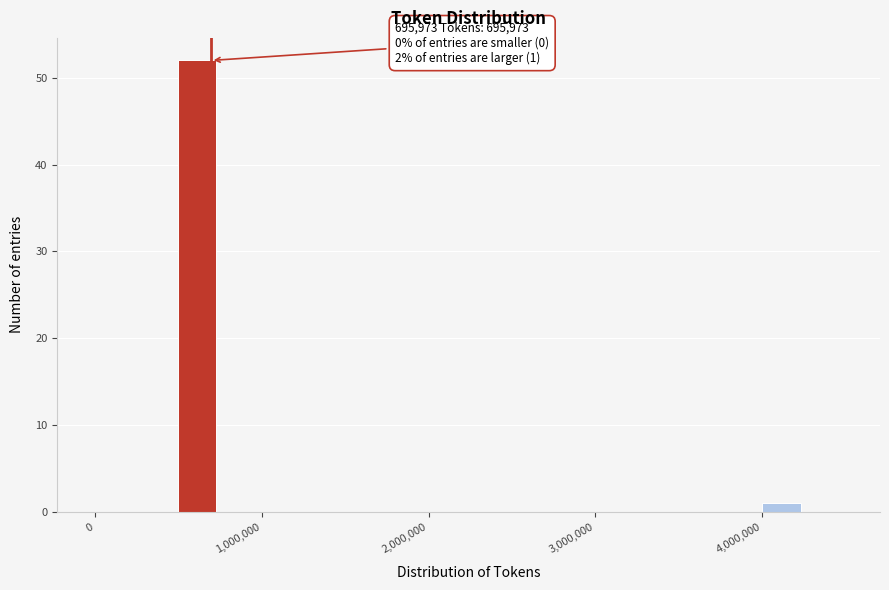

Read against the x-axis, roughly where is the centre of the tallest bar?

600000